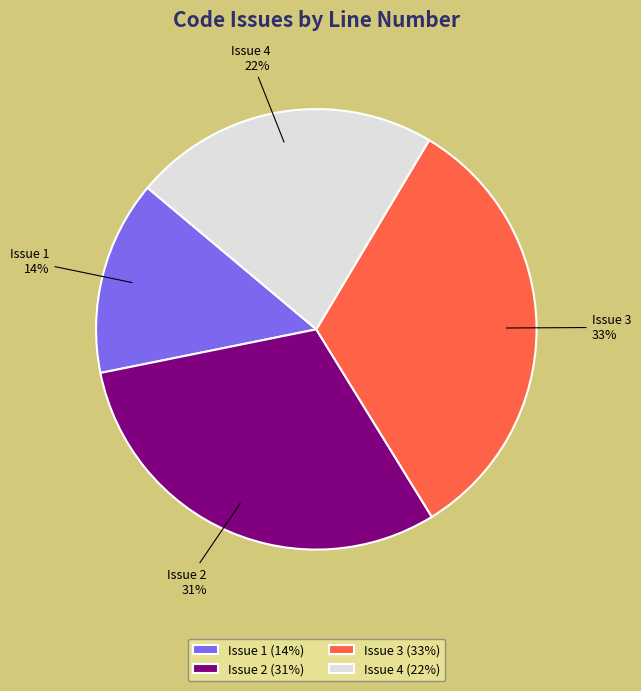

True or false: Issue 1 accounts for 14% of the total.

True